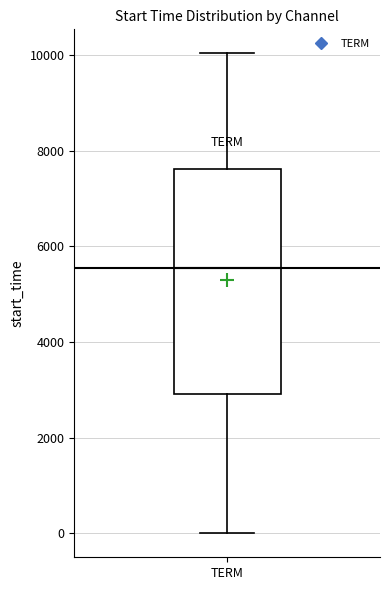

Transcribe this box plot: give where the median line is, the range the box spans, and where the two whiskers end, as read against the y-axis. The values are not printed on the chart, so give them approximately, as read against the axis.

median 5600, box 3000 to 7600, whiskers 0 to 10000